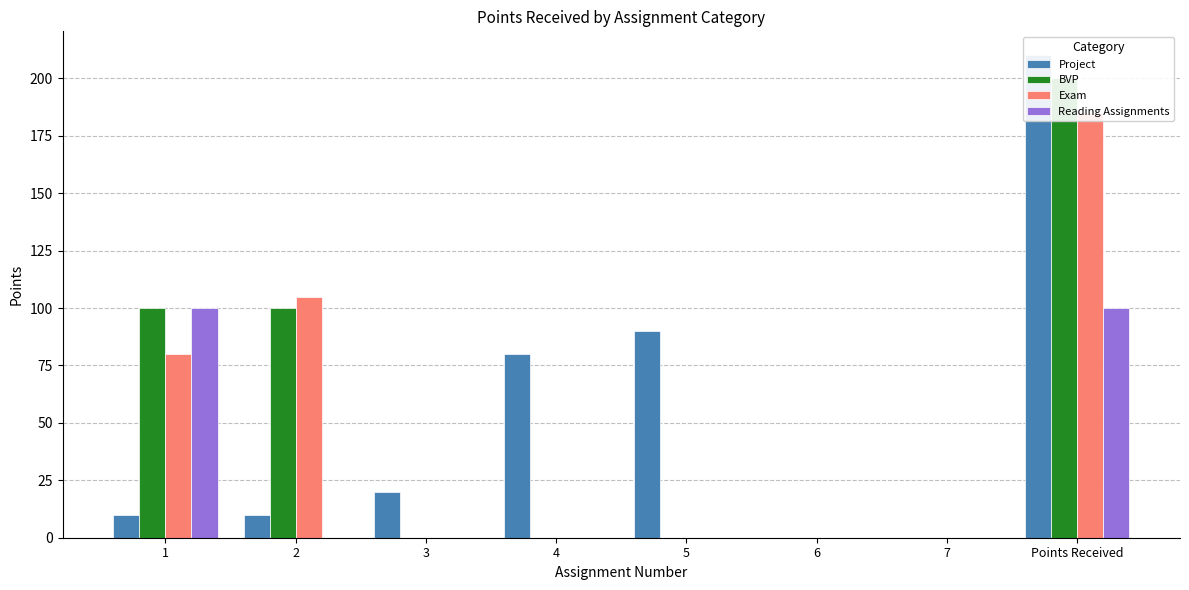

What is the difference between the second highest and second lowest values in the Exam series?

105